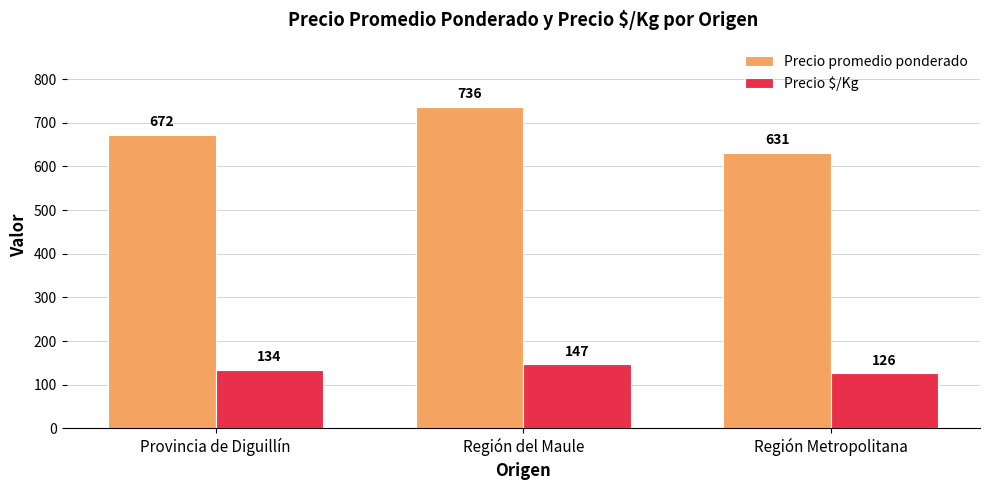

What is the sum of all Precio promedio ponderado values?

2039